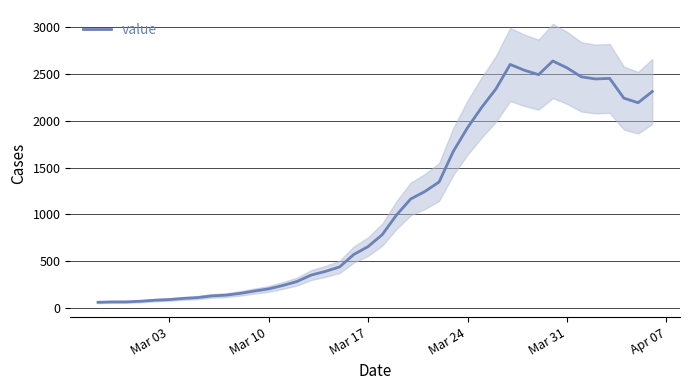

What is the maximum value for value?

2640